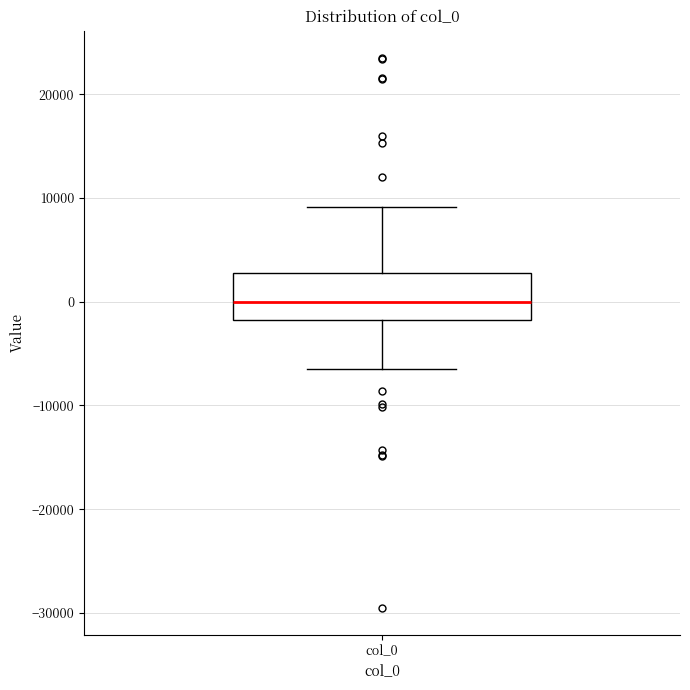

Transcribe this box plot: give where the median line is, the range the box spans, and where the two whiskers end, as read against the y-axis. The values are not printed on the chart, so give them approximately, as read against the axis.

median 0, box -2000 to 3000, whiskers -6000 to 9000